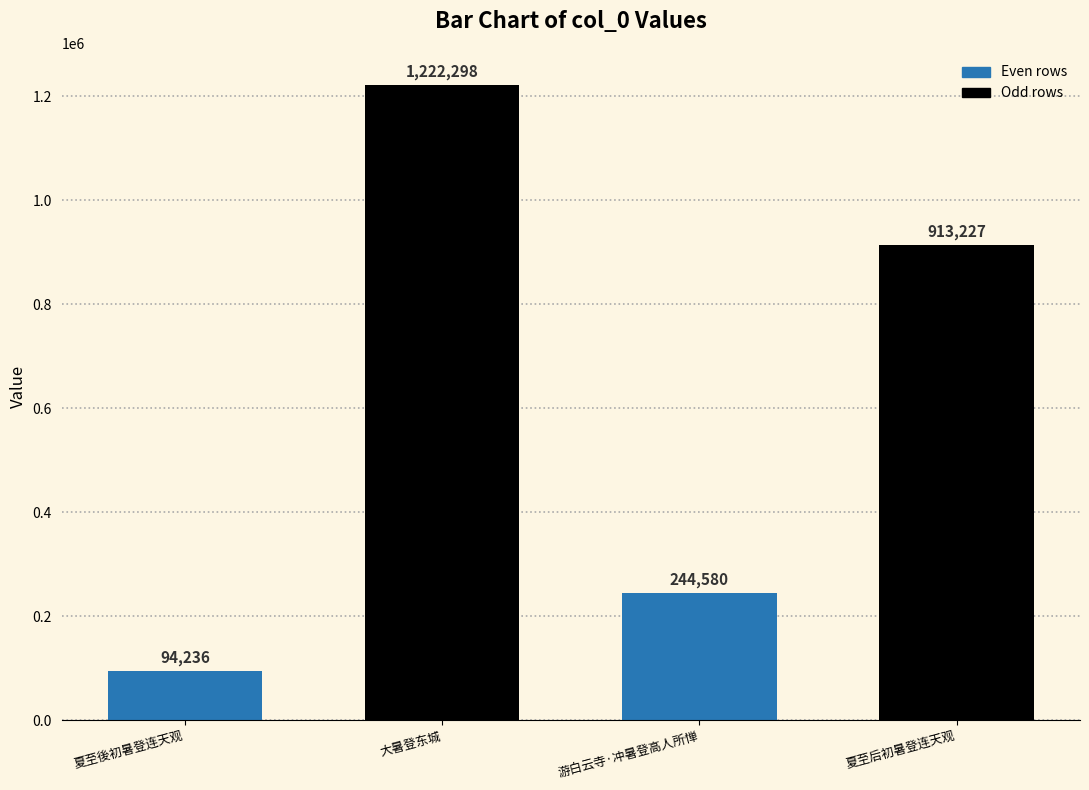

Where does the data first go above 913227?

大暑登东城